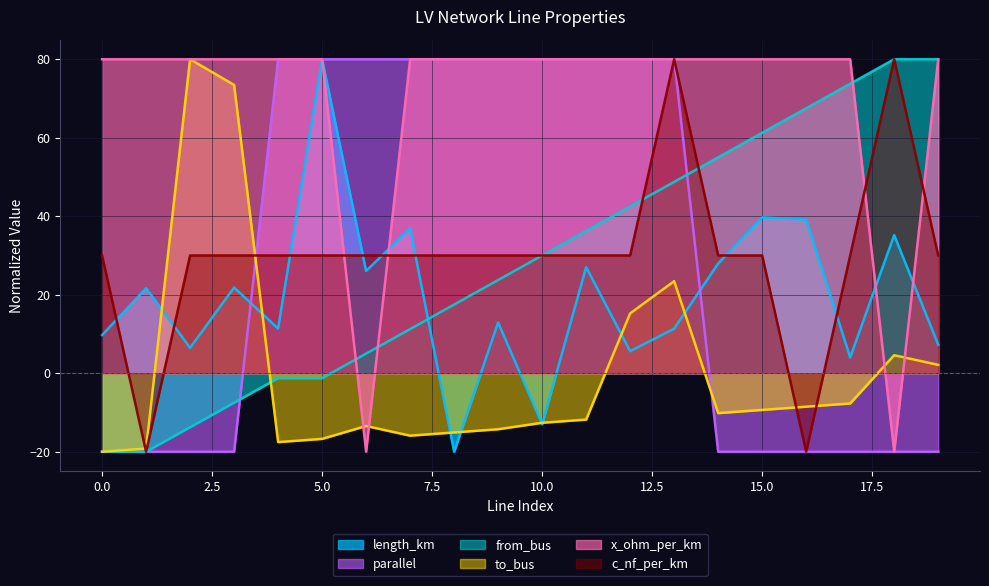

After their last crossing, which series has the higher values: length_km or c_nf_per_km?

c_nf_per_km